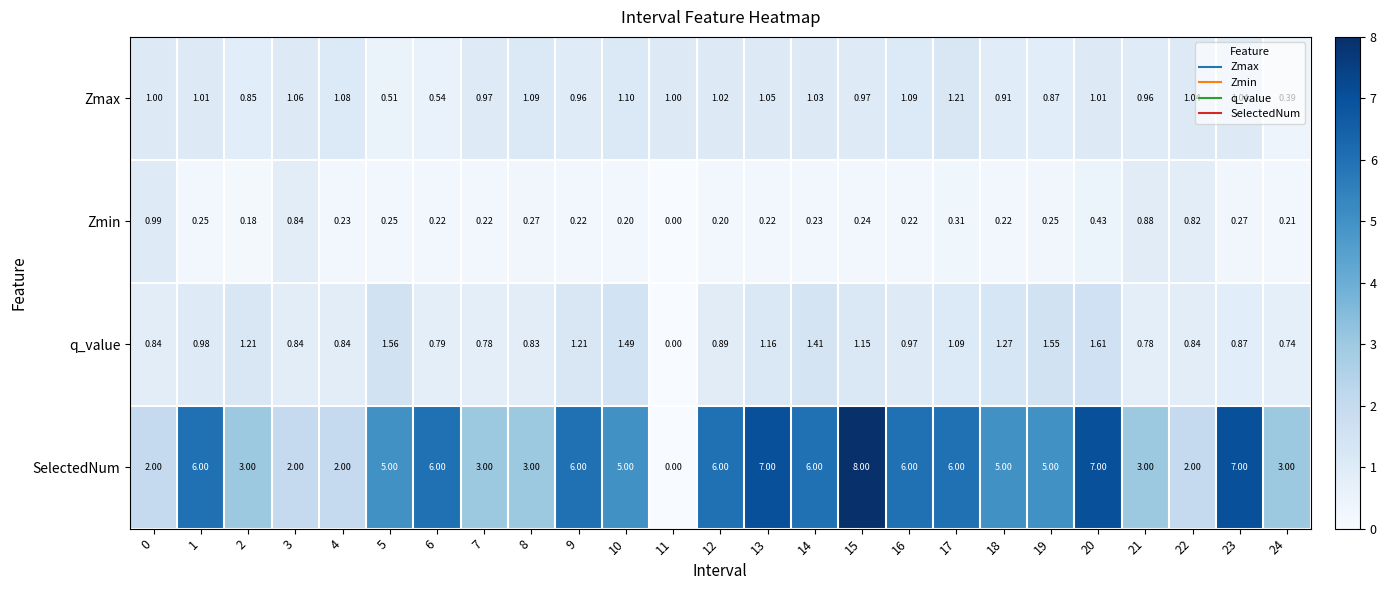

Which series has the largest range (max minus min)?

SelectedNum